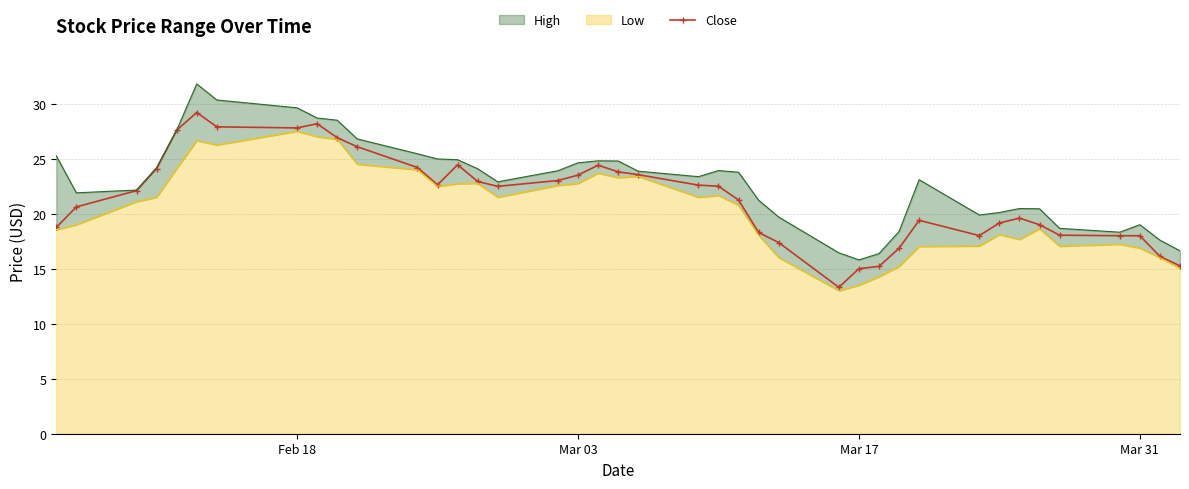

What is the minimum value for Close?

13.3